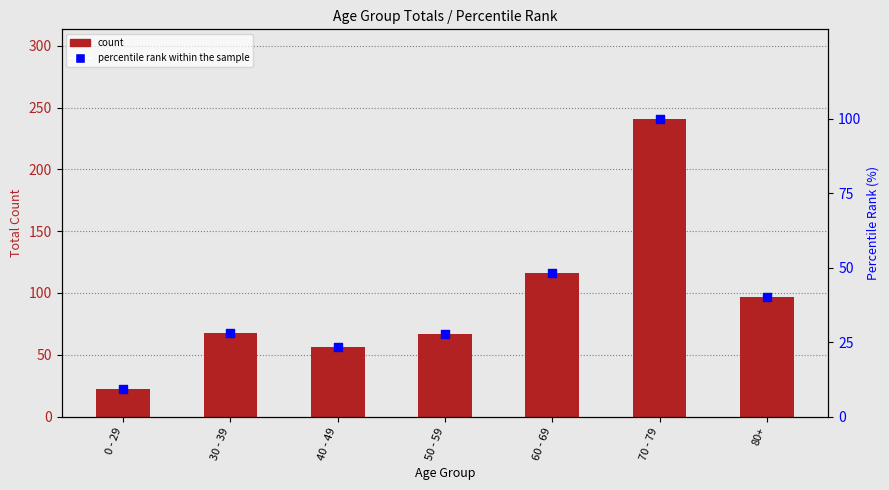

Which series has the largest total across all categories?

count